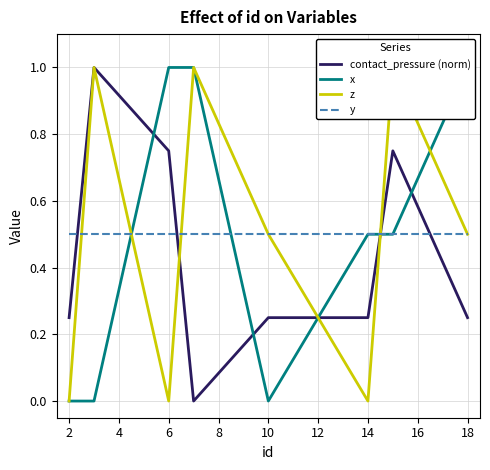

After their last crossing, which series has the higher values: y or contact_pressure (norm)?

y